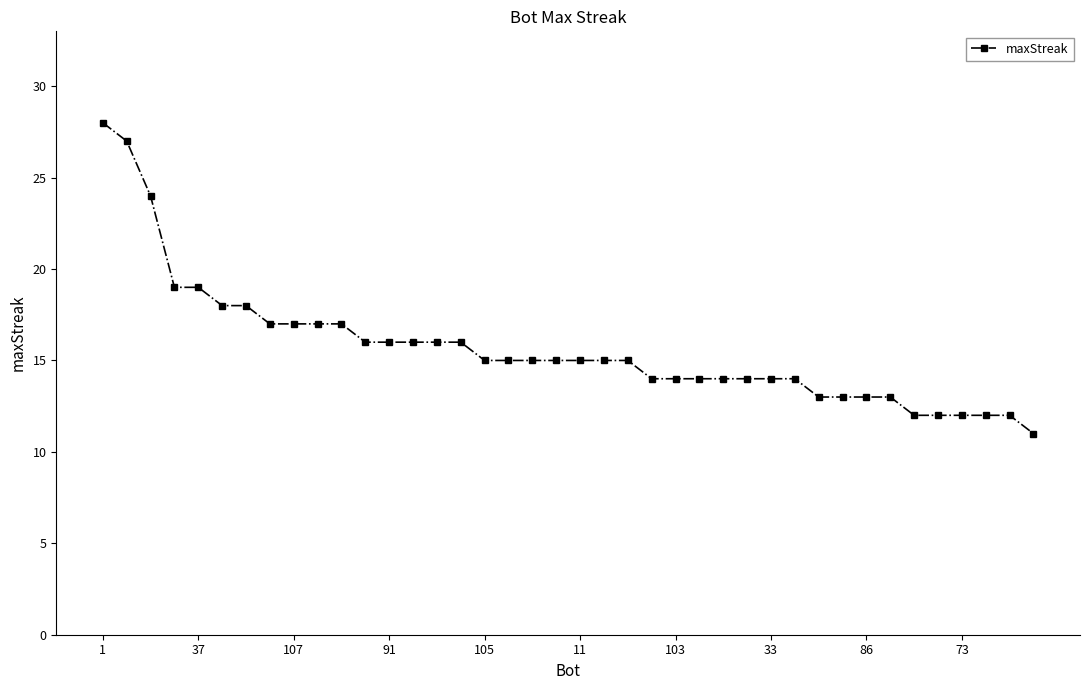

What is the value of the 38th point from the left?

12